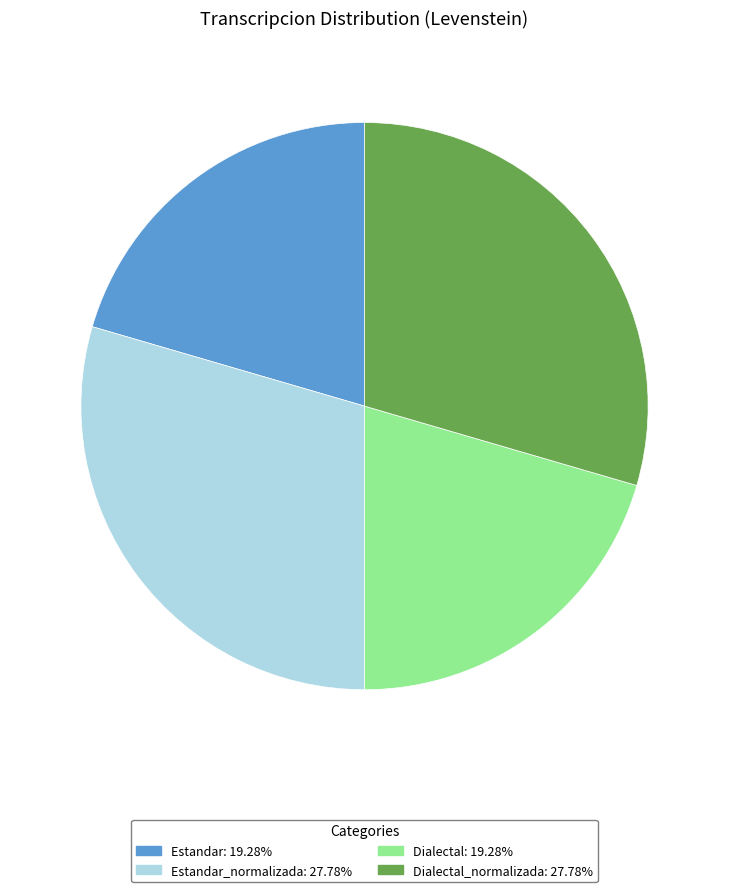

Does any single category account for the majority?

No